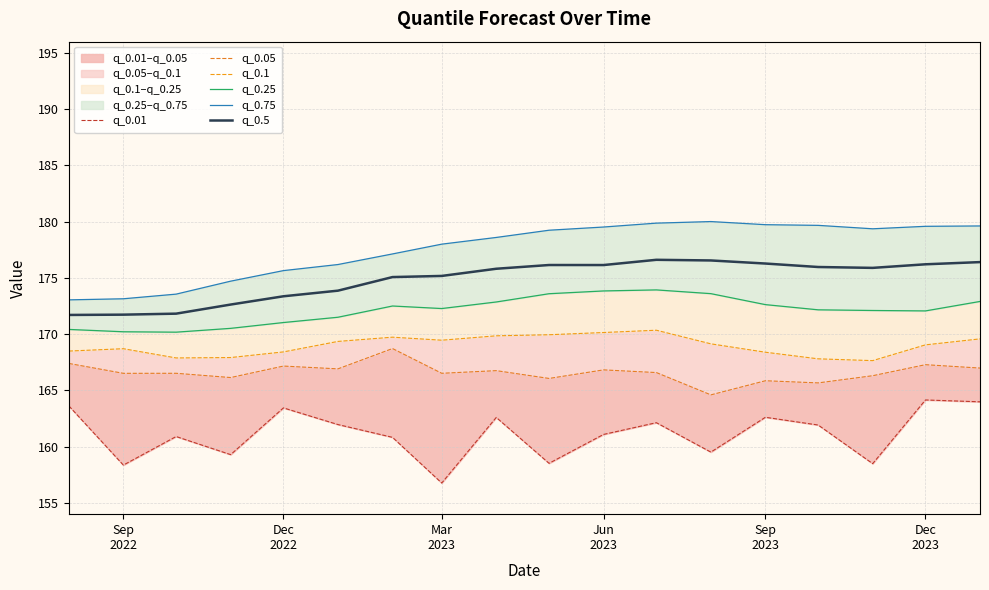

What is the minimum value for q_0.5?

171.7